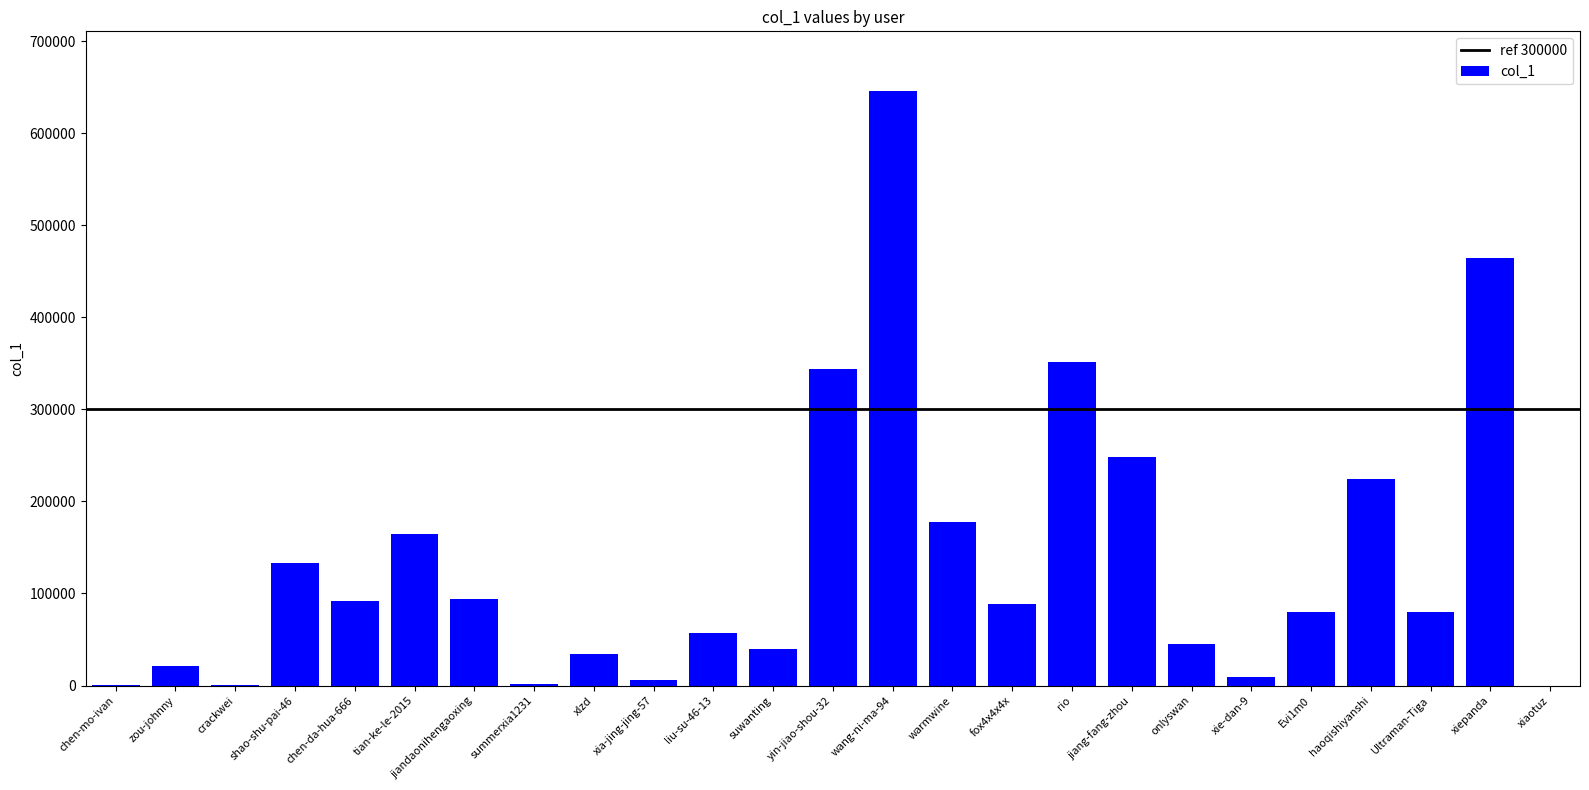

Which has a higher value, jiandaonihengaoxing or yin-jiao-shou-32?

yin-jiao-shou-32